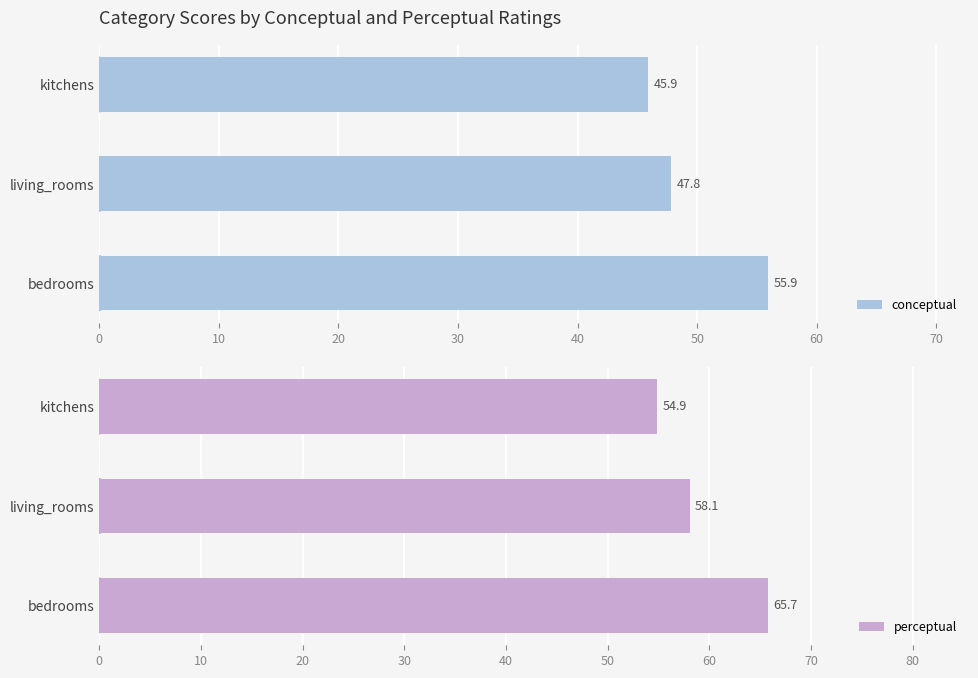

The conceptual series shows 55.9 at bedrooms. True or false?

True